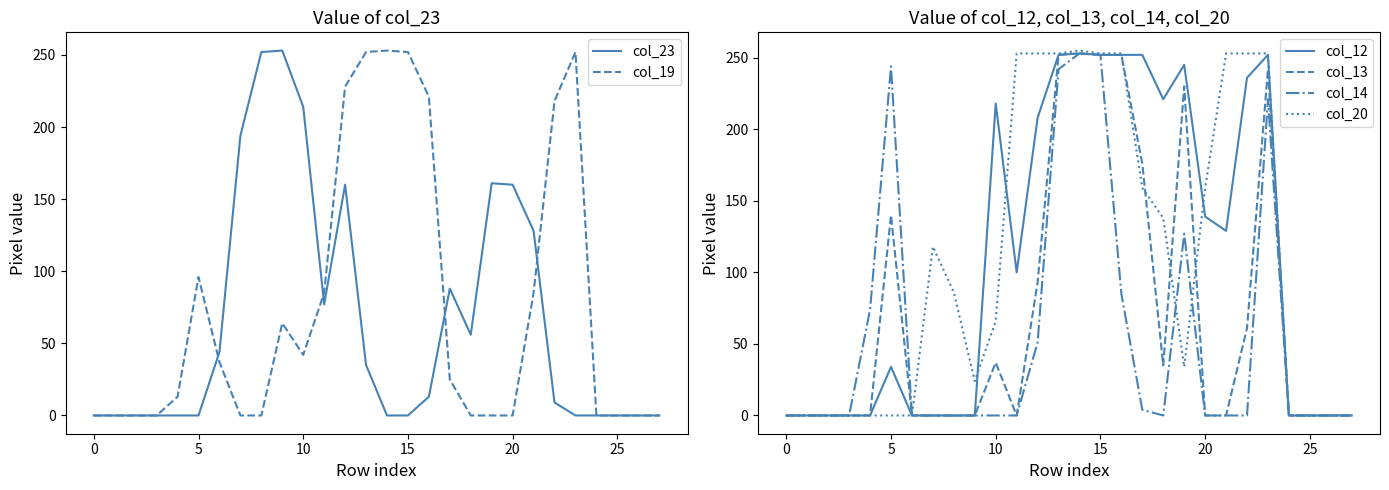

The value of col_14 at 5 is 395. True or false?

False